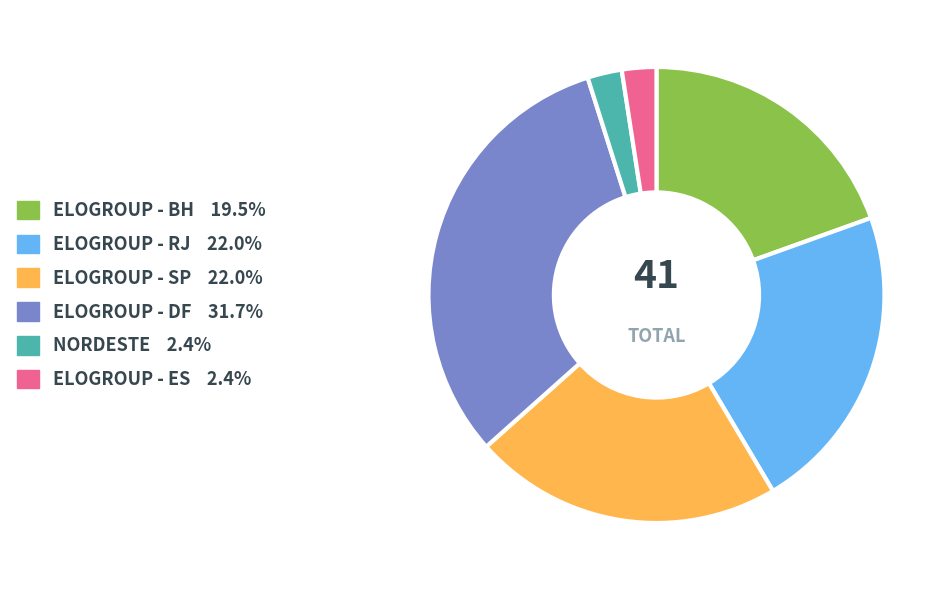

The ELOGROUP - DF slice represents 20% of the pie. True or false?

False